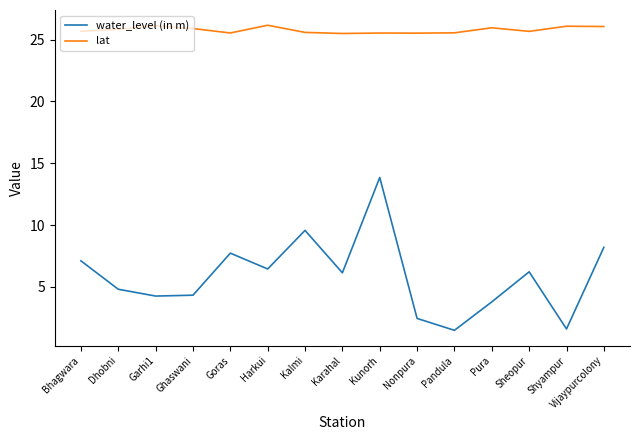

True or false: lat and water_level (in m) cross at least once.

False